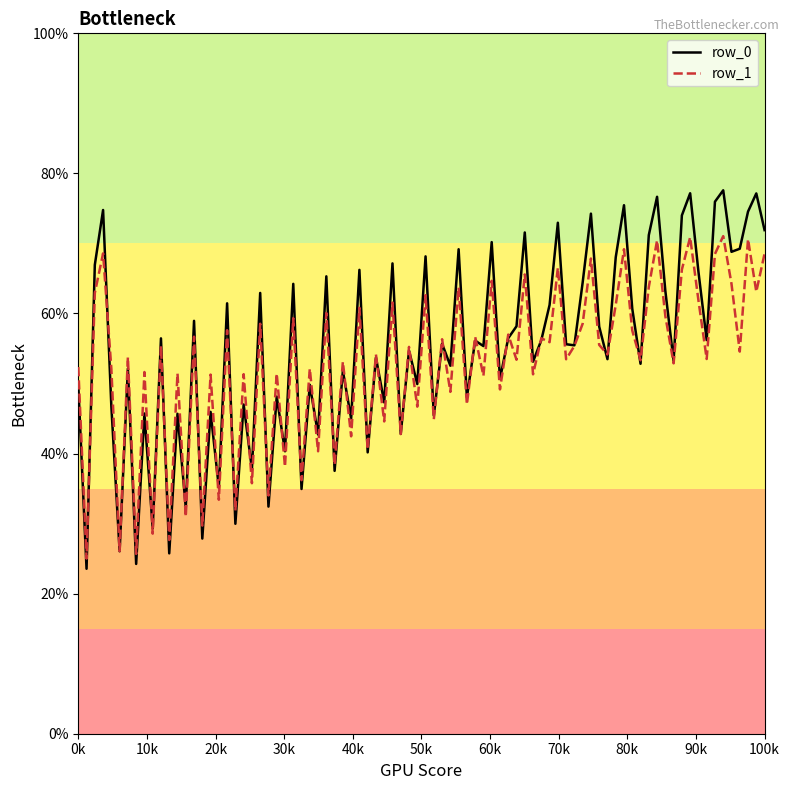

How many lines are shown in the chart?

2